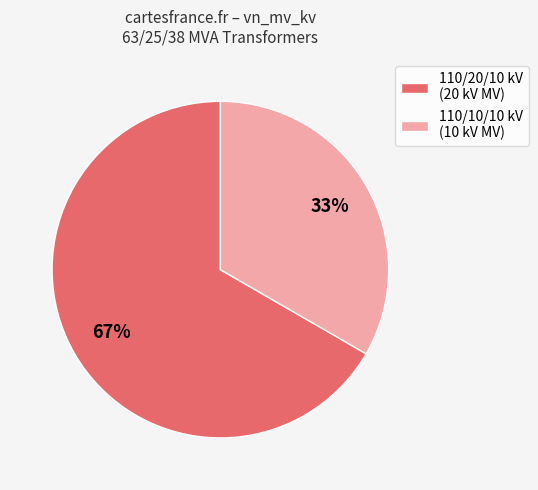

What percentage is the 110/10/10 kV (10 kV MV) slice, to the nearest percent?

33%